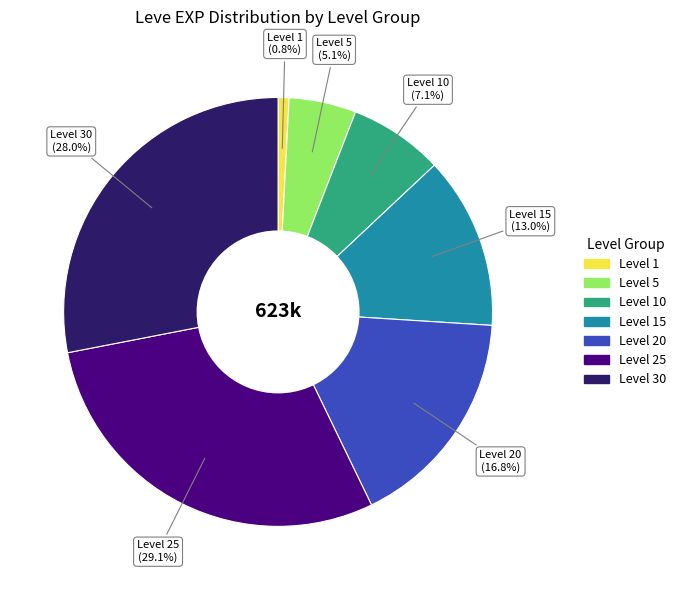

Does any single category account for the majority?

No